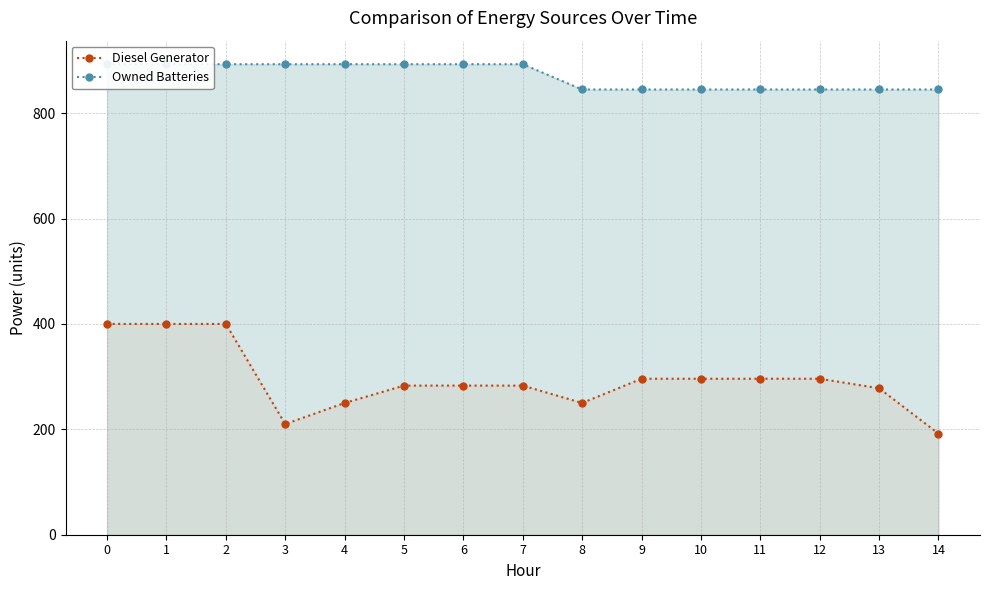

Count the number of data series in this chart.

2